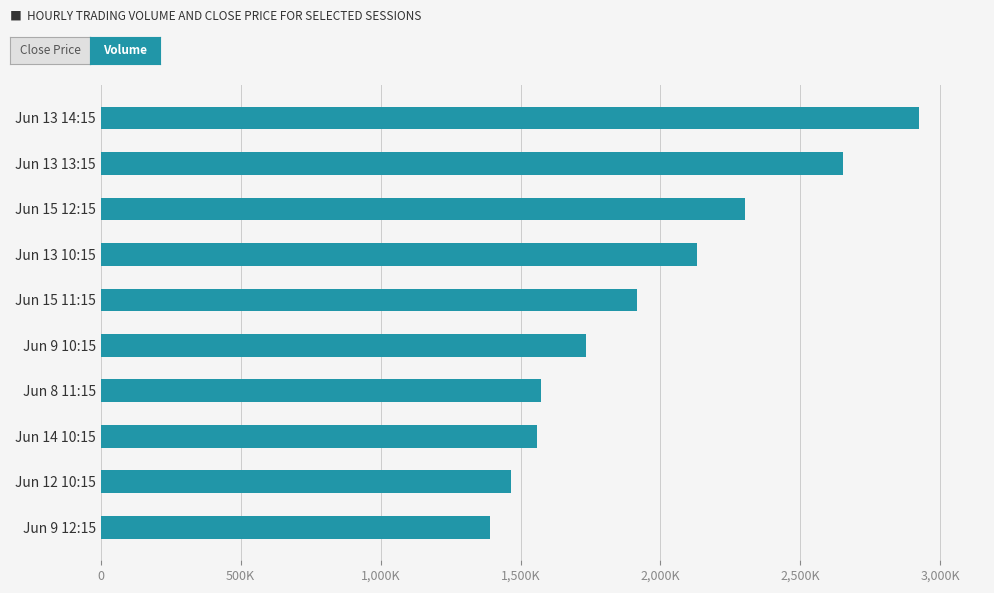

Which series has the largest total across all categories?

Volume